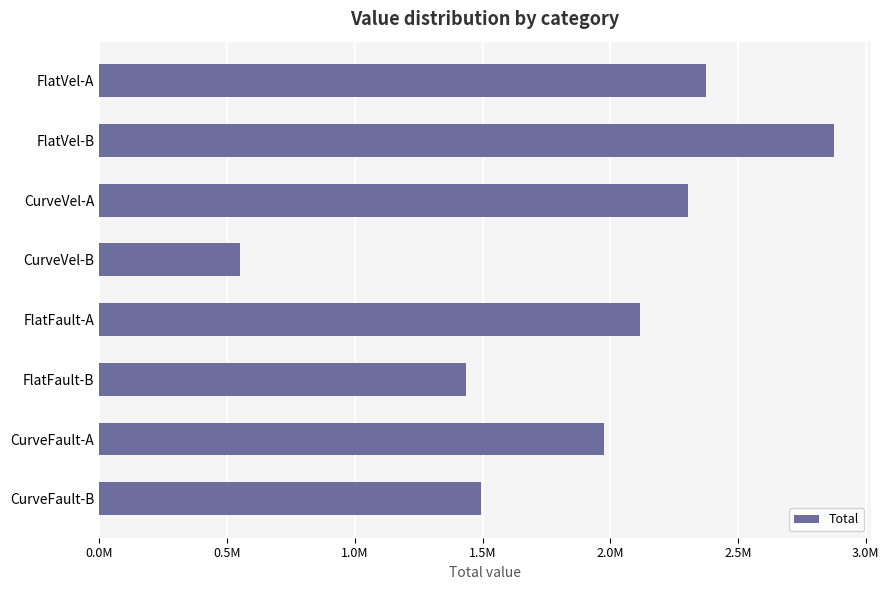

What is the minimum value shown in the chart?

550790.0